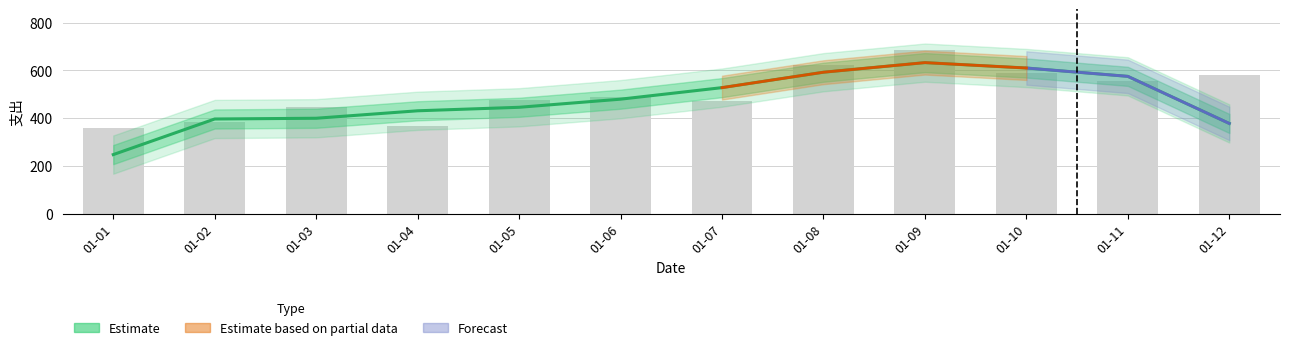

Approximately how many times larger is the value at 01-08 compared to 01-01?

2.4